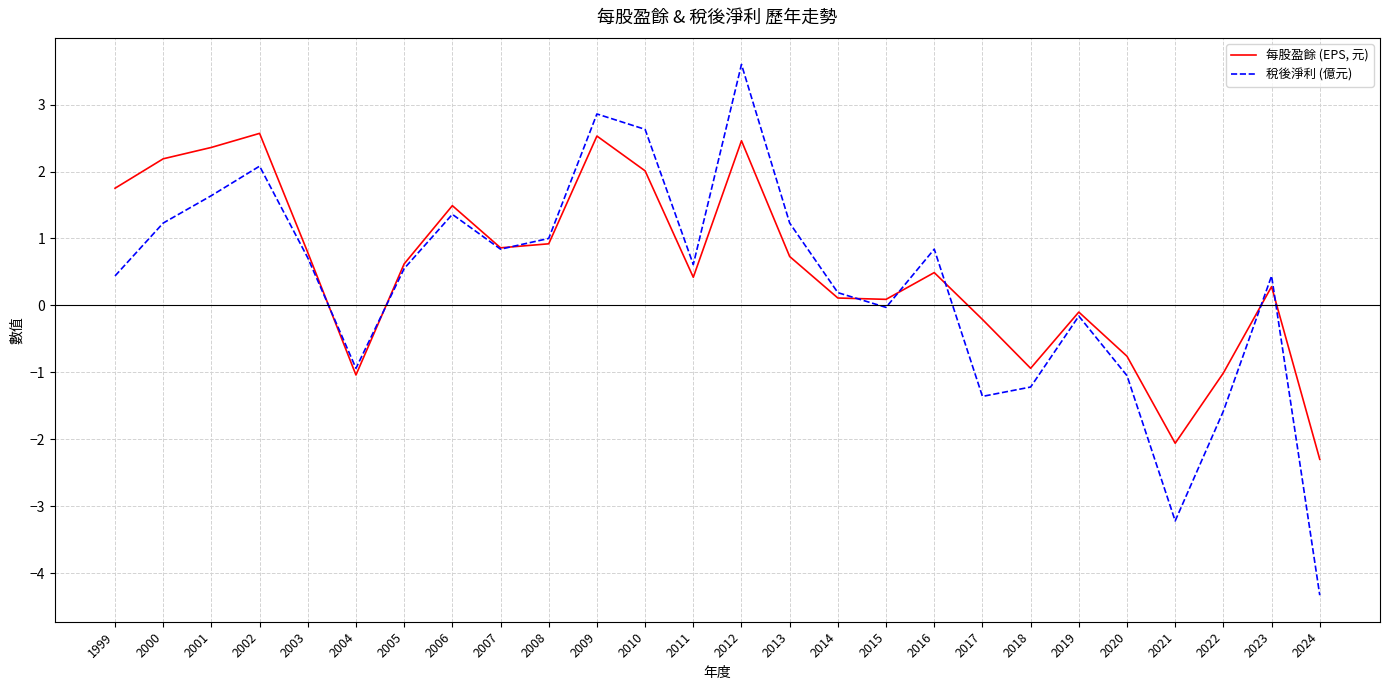

What is the smallest value displayed?

-4.3